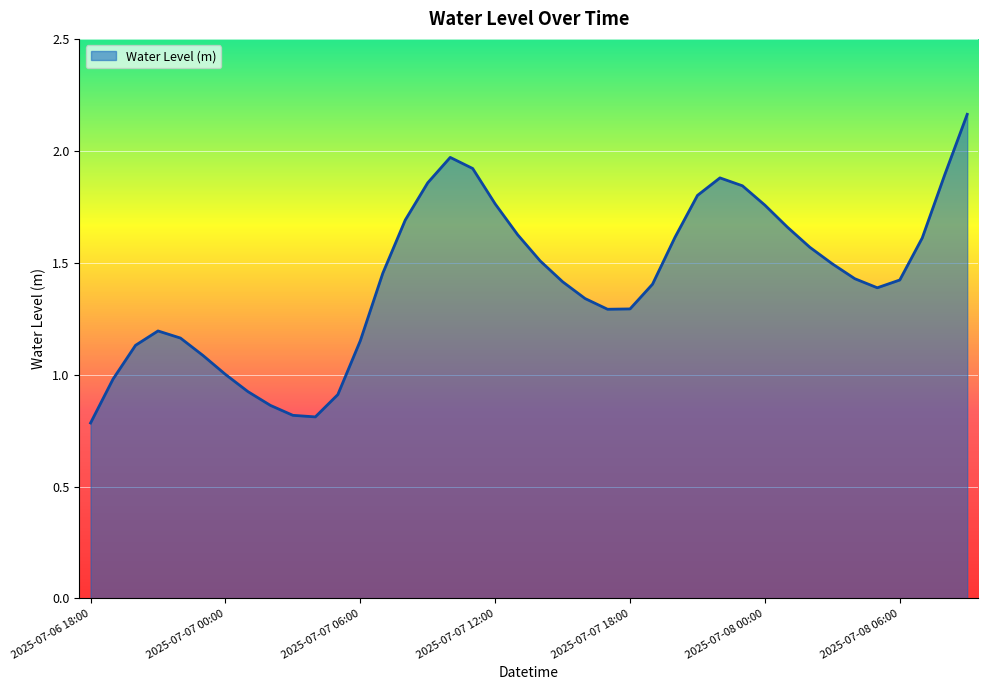

What is the smallest value displayed?

0.8